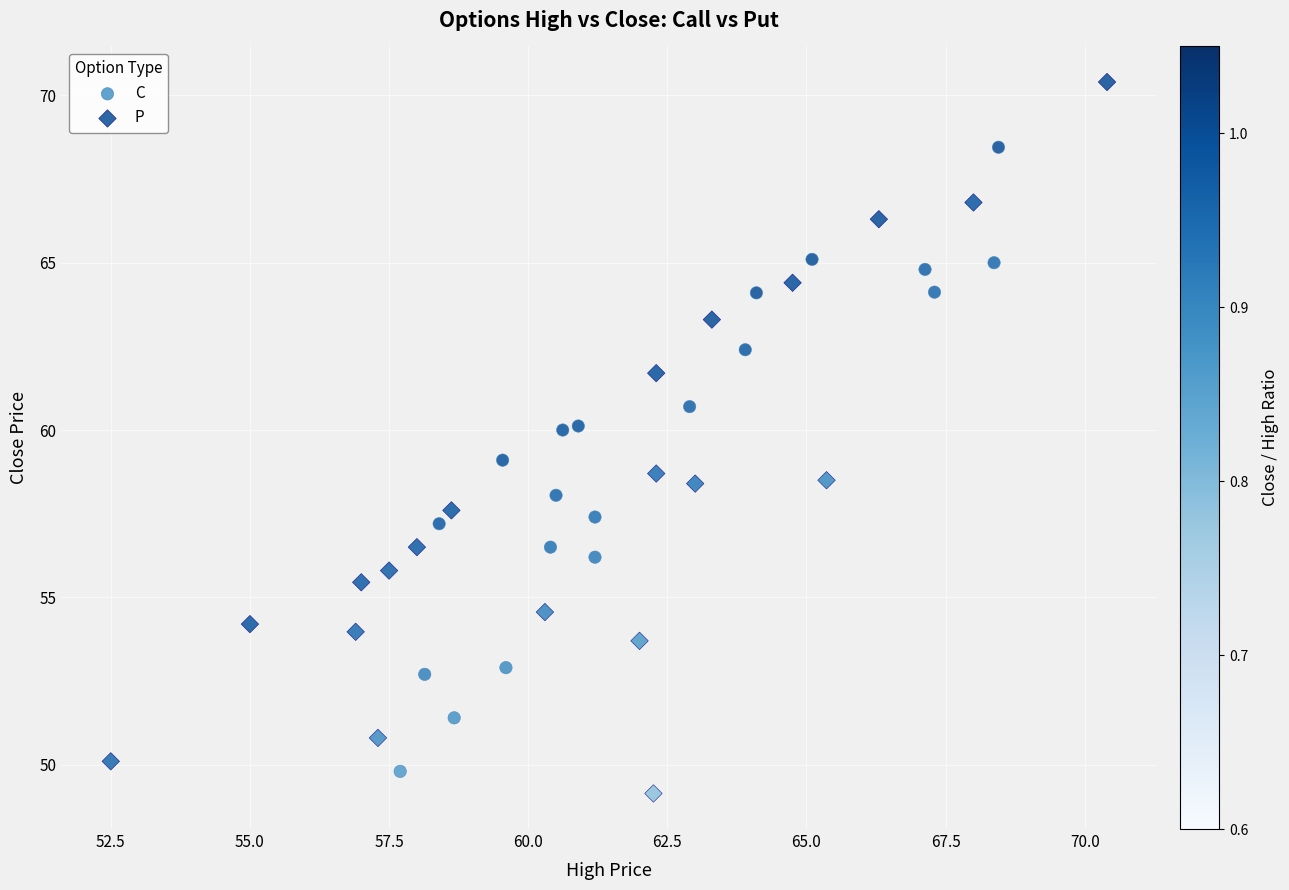

Which series contains the highest Y value?

P